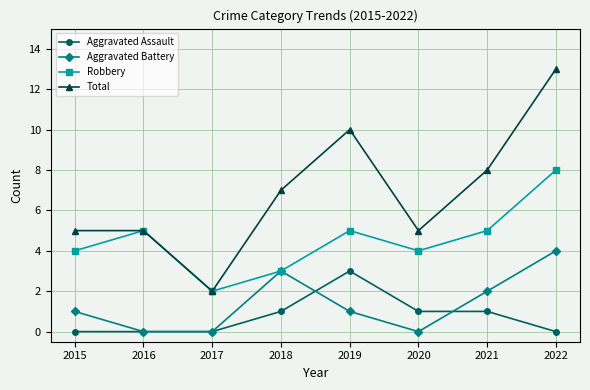

The value of Total at 2015 is 7. True or false?

False